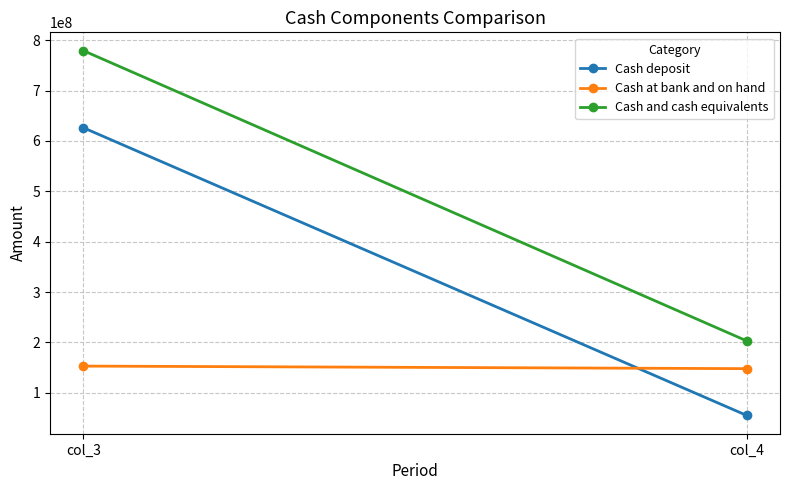

How many values in the Cash at bank and on hand series are below 153041953?

1